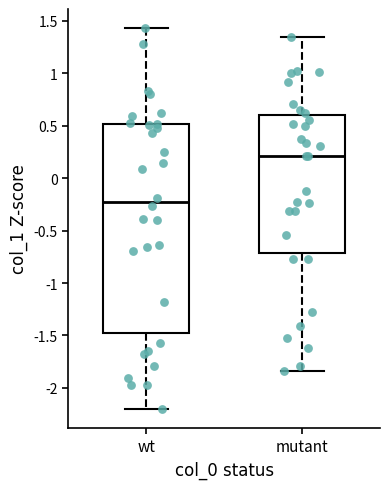

Which box's median line is the highest?

mutant